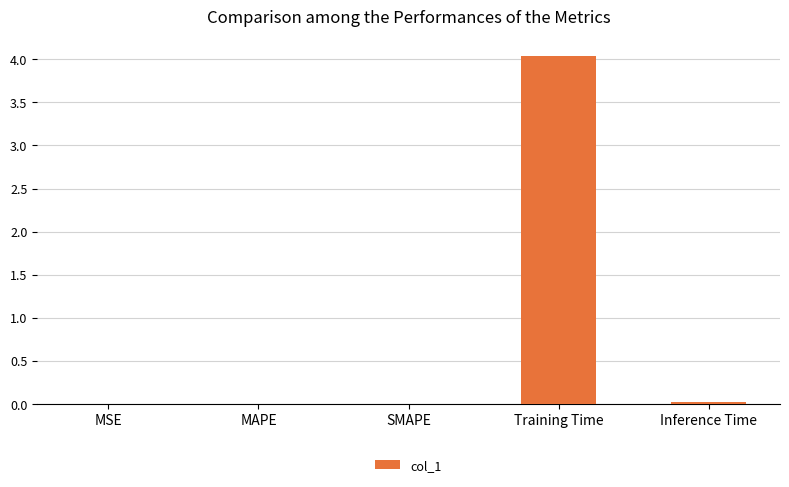

How many series are shown in this chart?

1